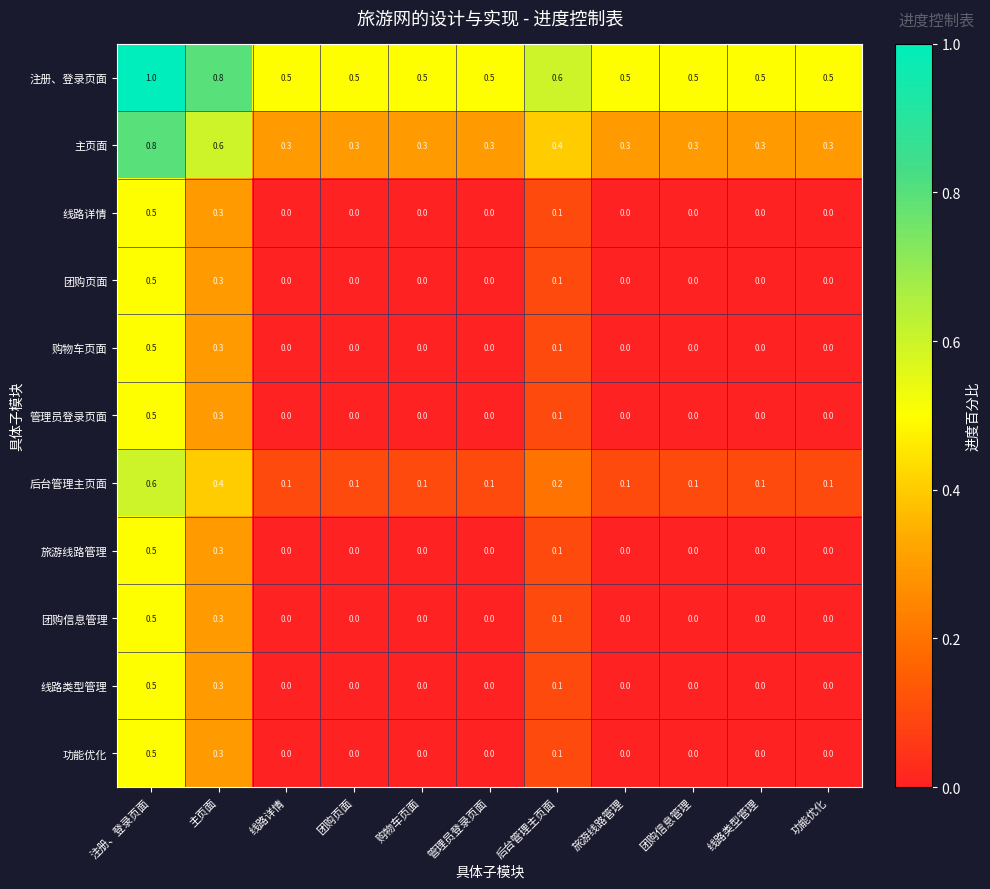

The value of 注册、登录页面 at 后台管理主页面 is 1.0. True or false?

False